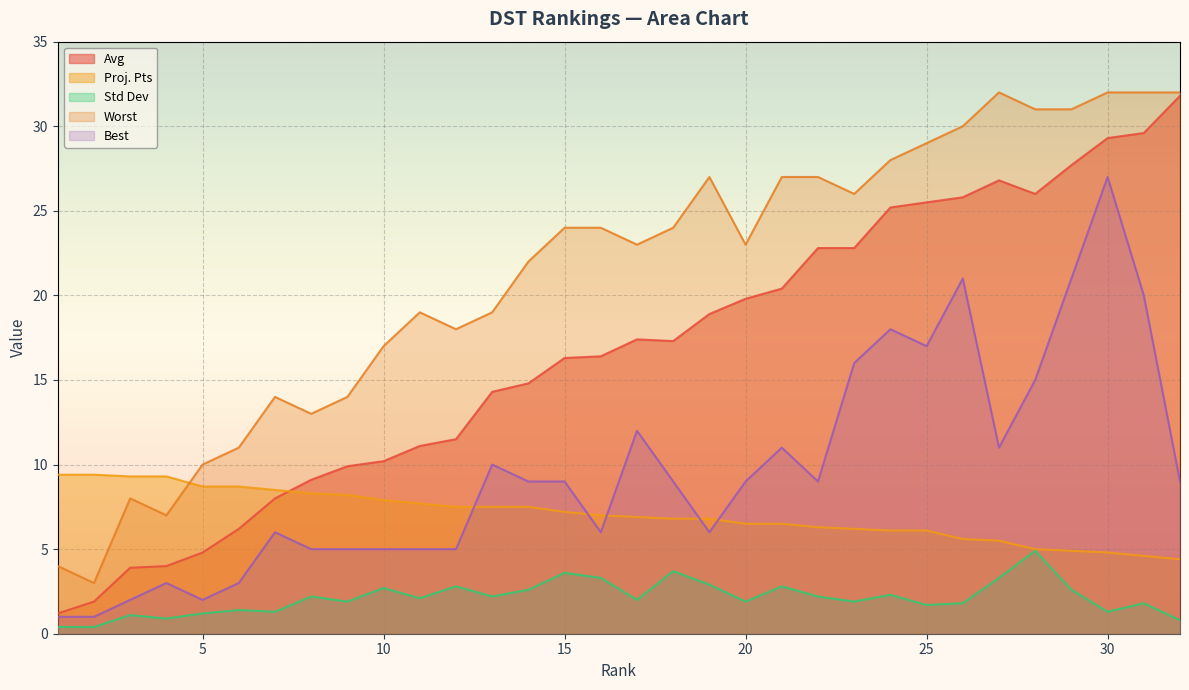

What is the greatest value displayed?

32.0